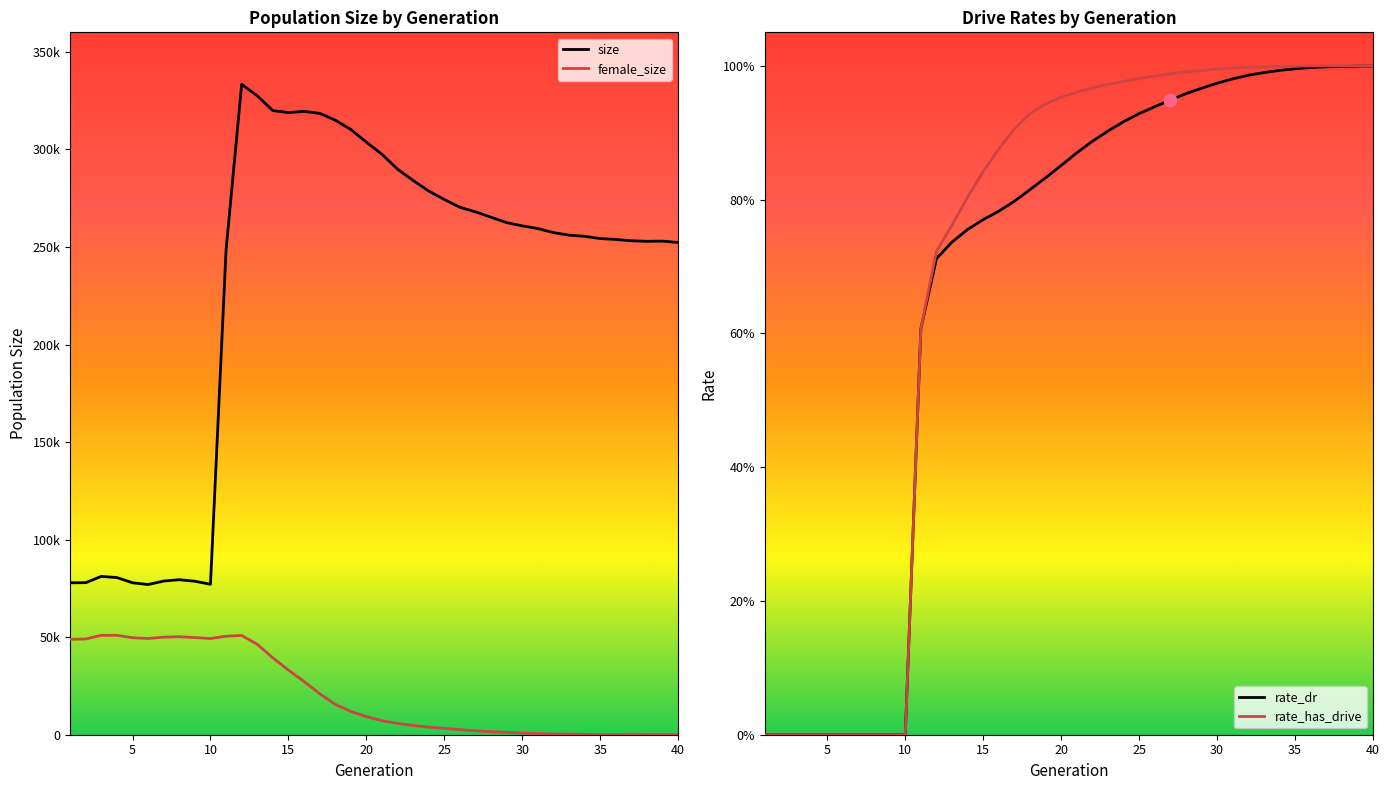

Which series has the widest spread of Y values?

size